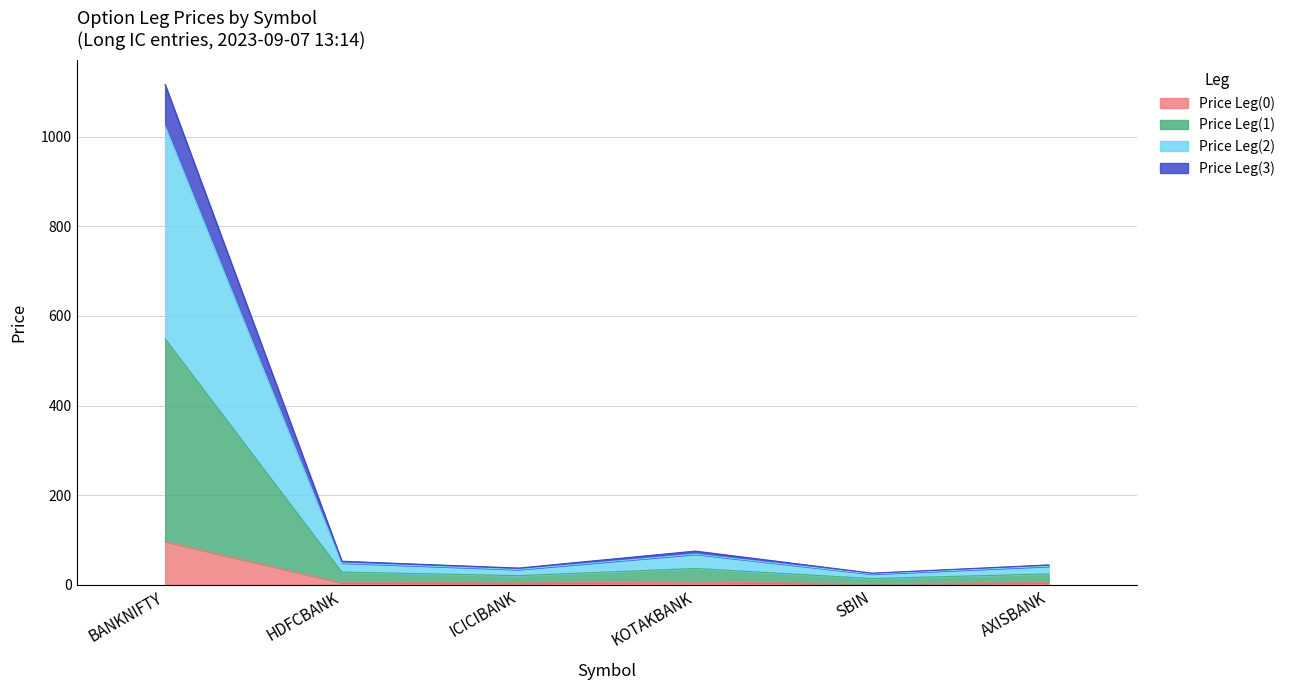

At which label does Price Leg(0) reach its peak?

BANKNIFTY